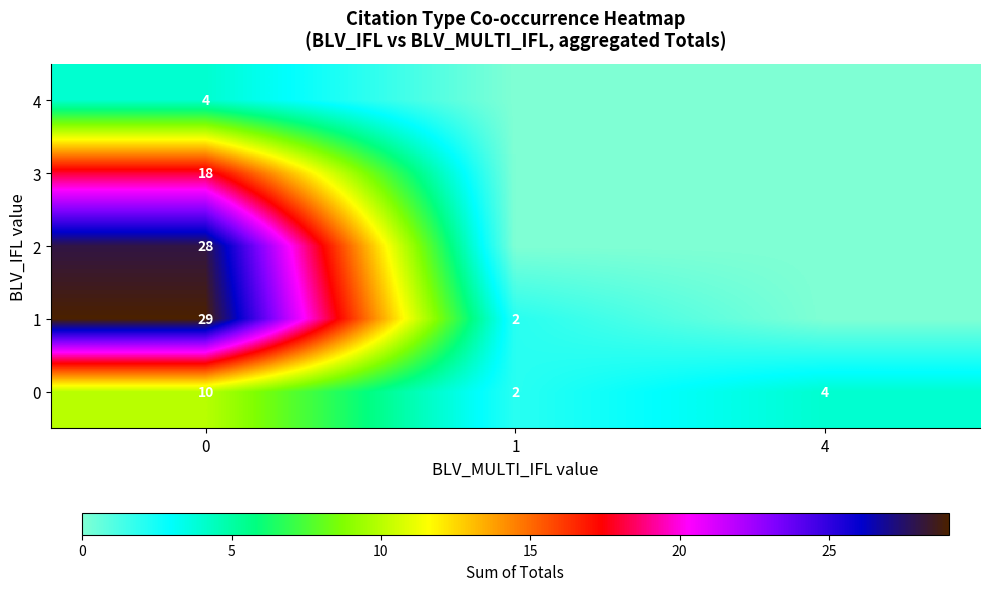

At 0, list the series in order from largest to smallest.

1, 2, 3, 0, 4